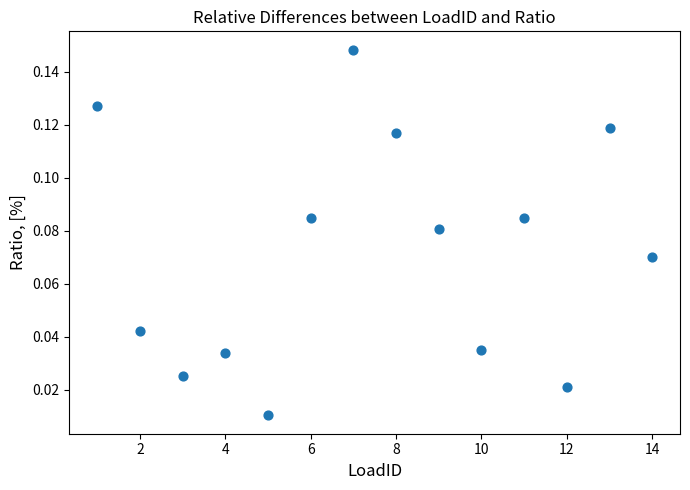

What is the range of X values (max minus min)?

13.0